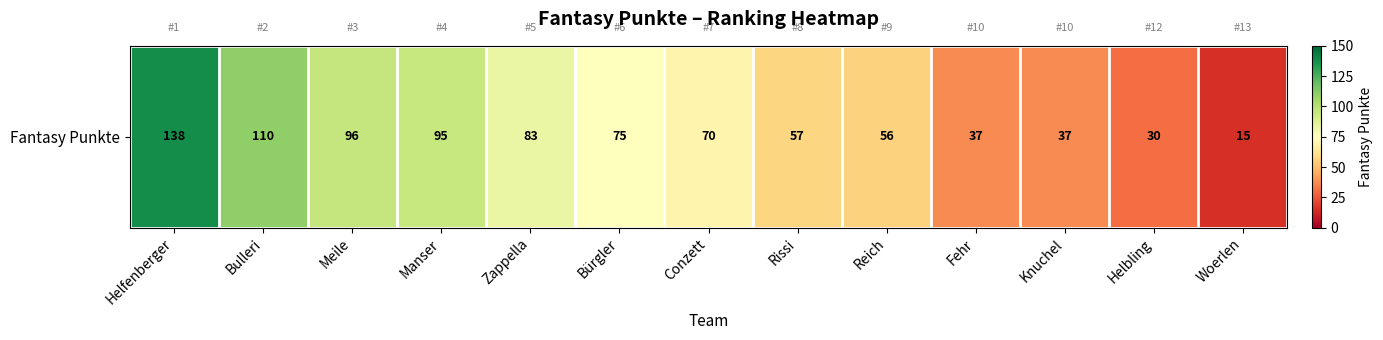

List the labels in order of value, smallest first.

Woerlen, Helbling, Fehr, Knuchel, Reich, Rissi, Conzett, Bürgler, Zappella, Manser, Meile, Bulleri, Helfenberger